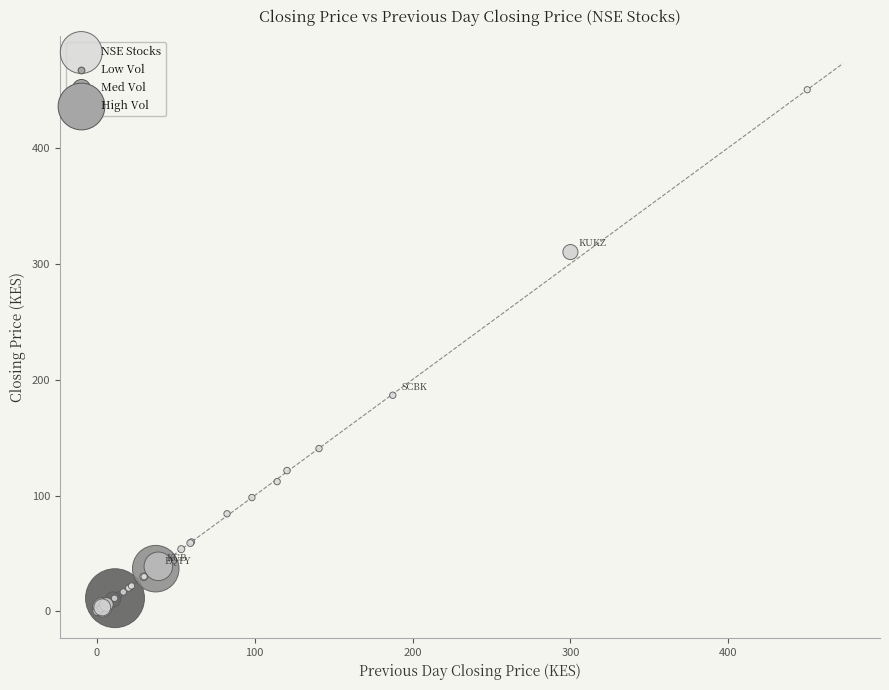

What Y value in the scatter plot is closest to 225?

186.5